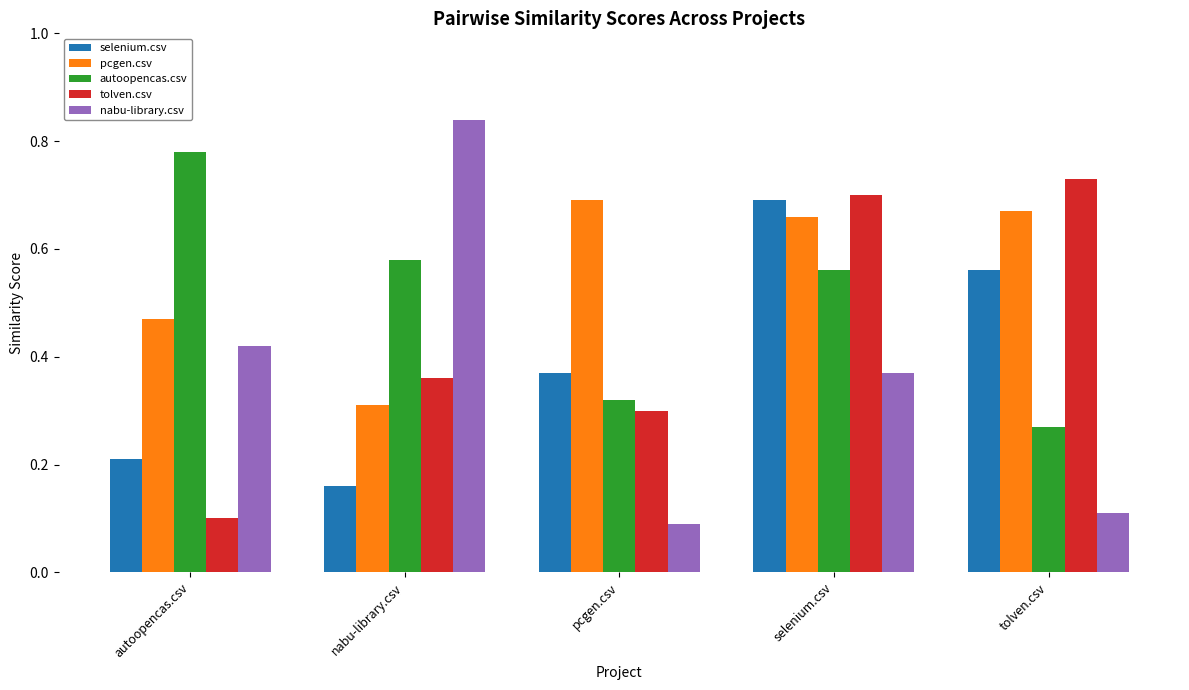

What position from the right is autoopencas.csv?

5